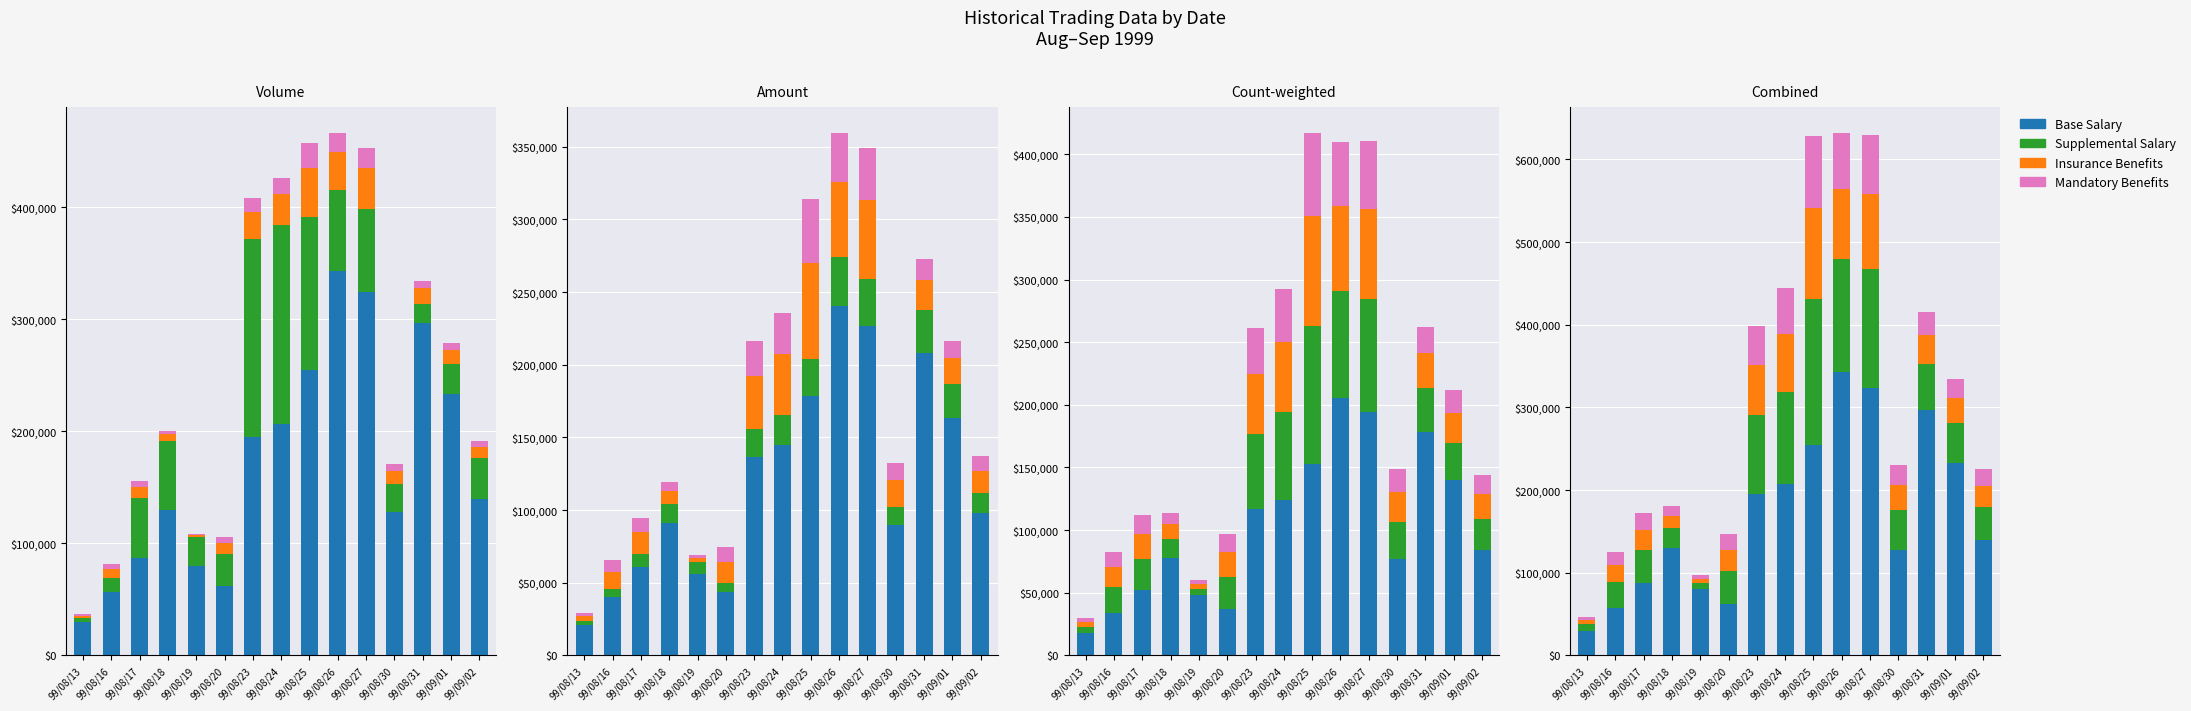

What is the spread (max minus min) of values at 99/08/19?

76000